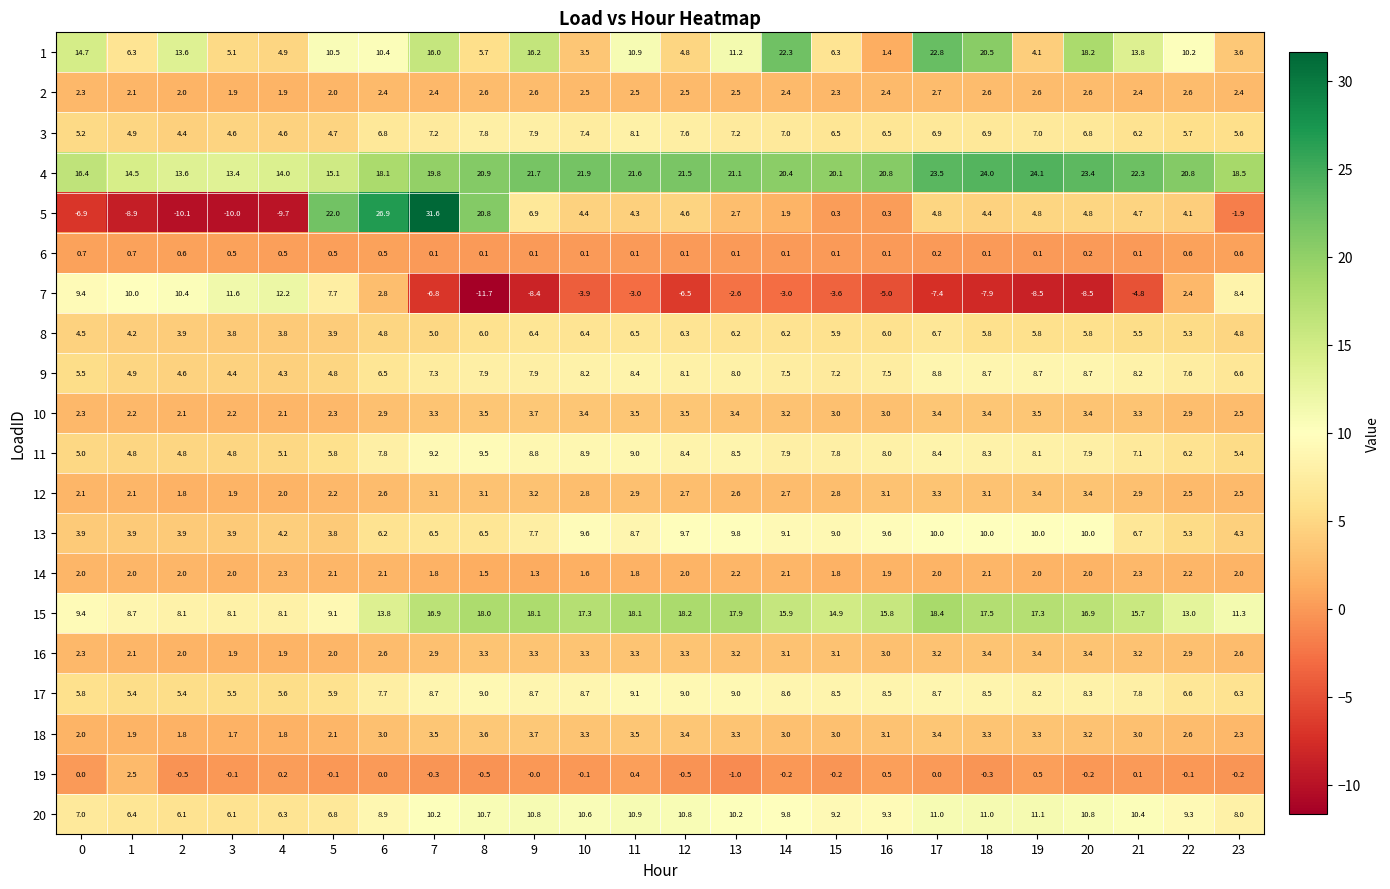

How many categories are shown in the chart?

24